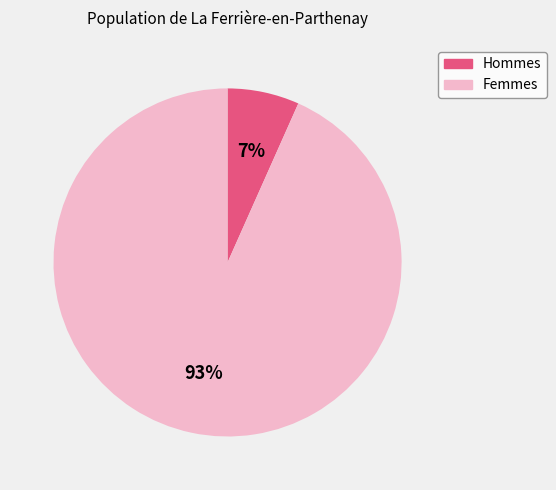

To the nearest percent, what is the average slice percentage?

50%